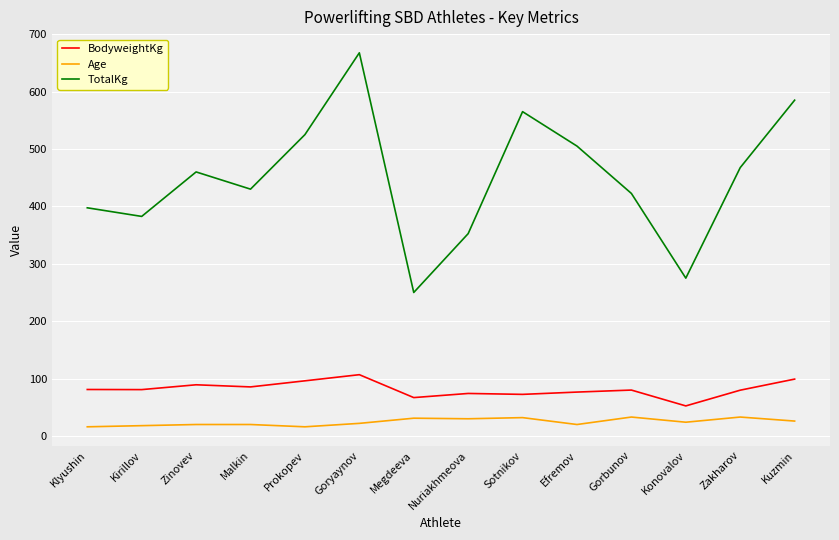

What is the average value of the BodyweightKg series?

81.5